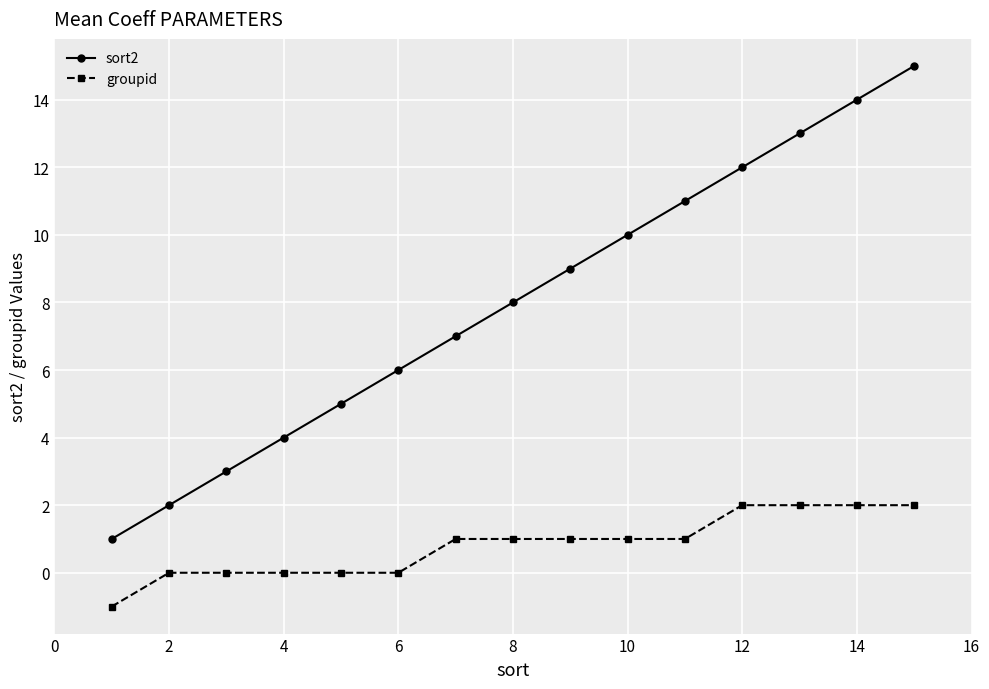

What is the value of the groupid point at the 14th from the left?

2